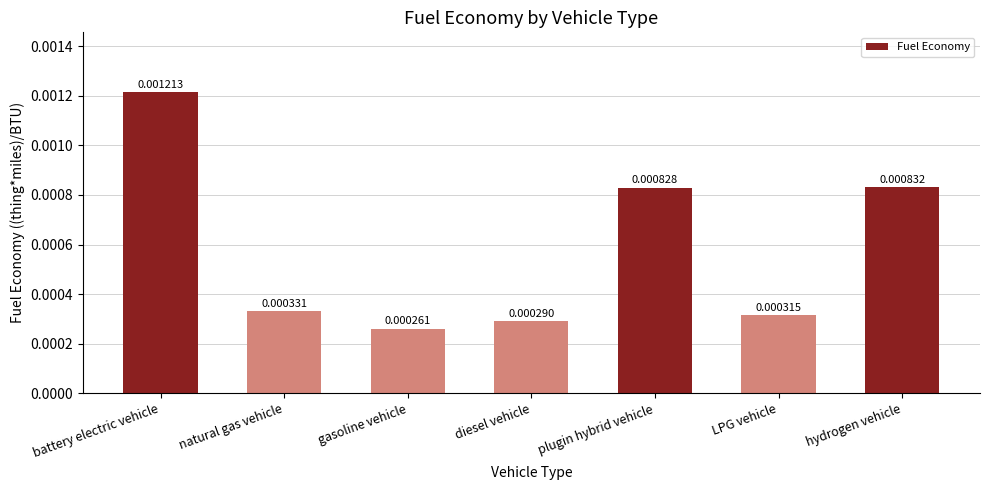

Between gasoline vehicle and hydrogen vehicle, which is larger?

hydrogen vehicle